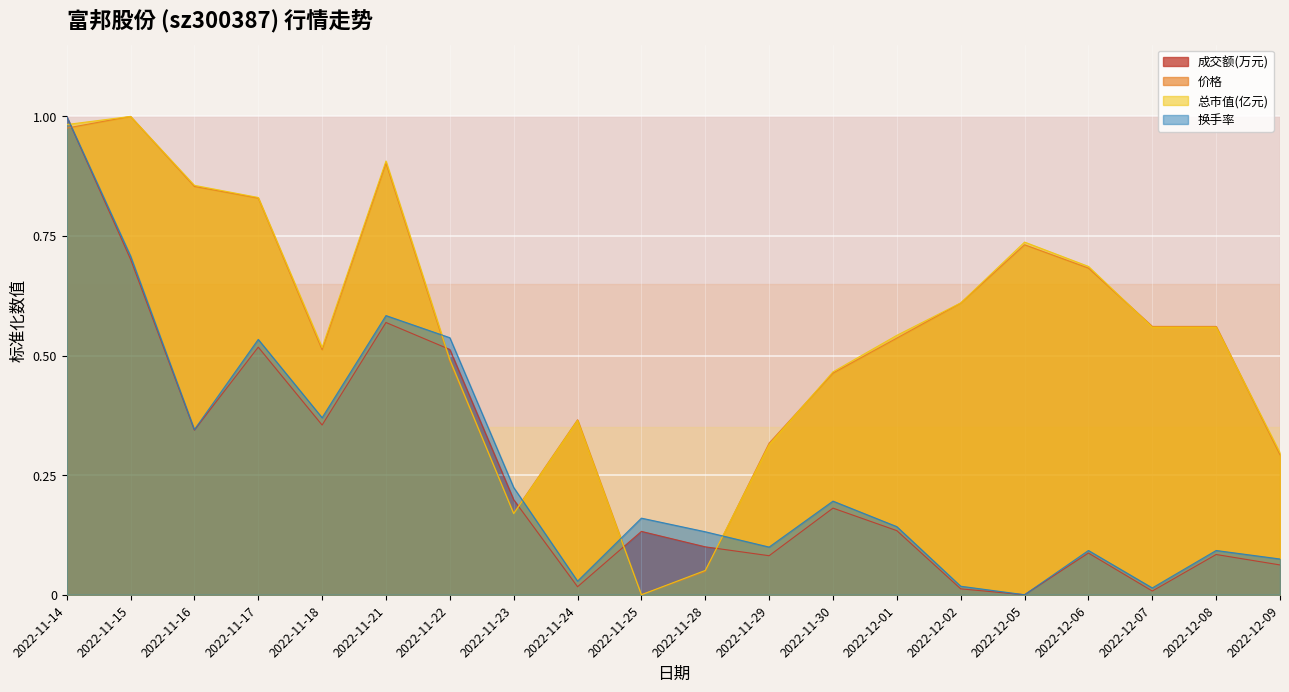

In 总市值(亿元), how many points are lower than both neighbors (excluding endpoints)?

3